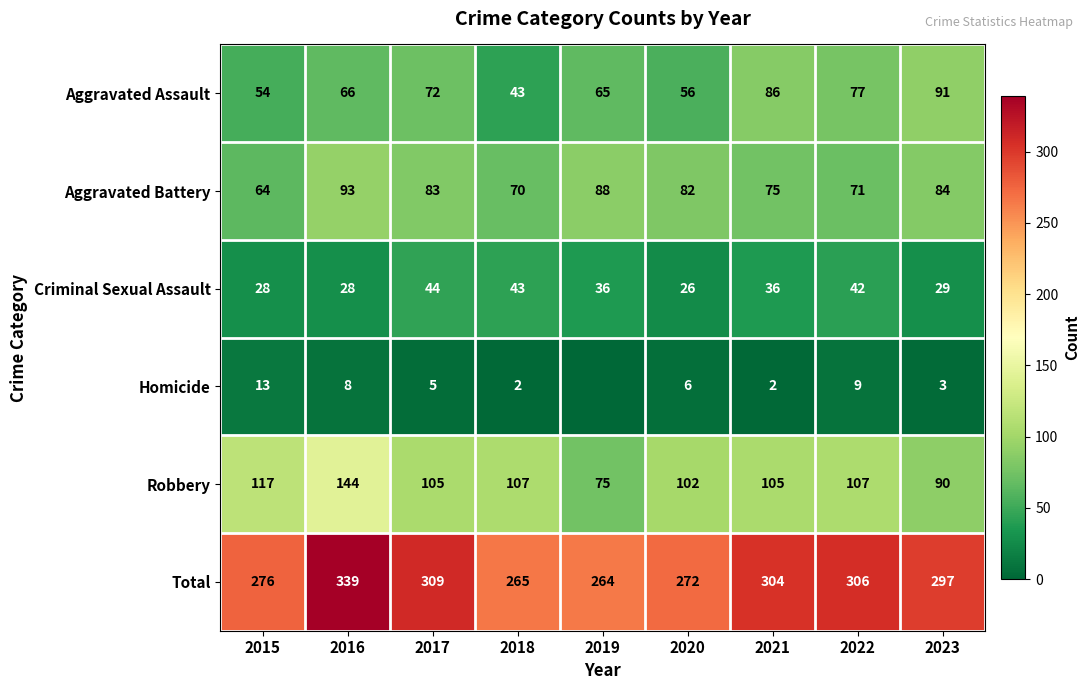

Rank the series at 2016 from highest to lowest value.

Total, Robbery, Aggravated Battery, Aggravated Assault, Criminal Sexual Assault, Homicide